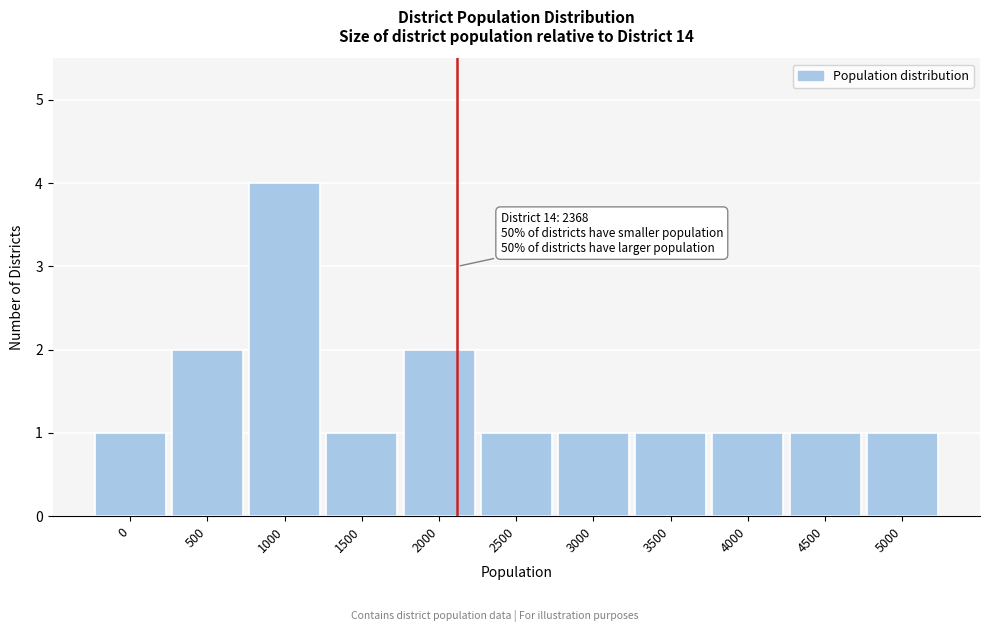

Reading left to right, extract all data points from this chart.

1	2	4	1	2	1	1	1	1	1	1